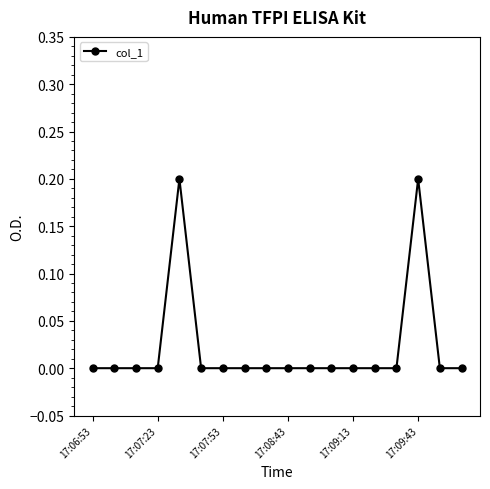

How many lines are shown in the chart?

1